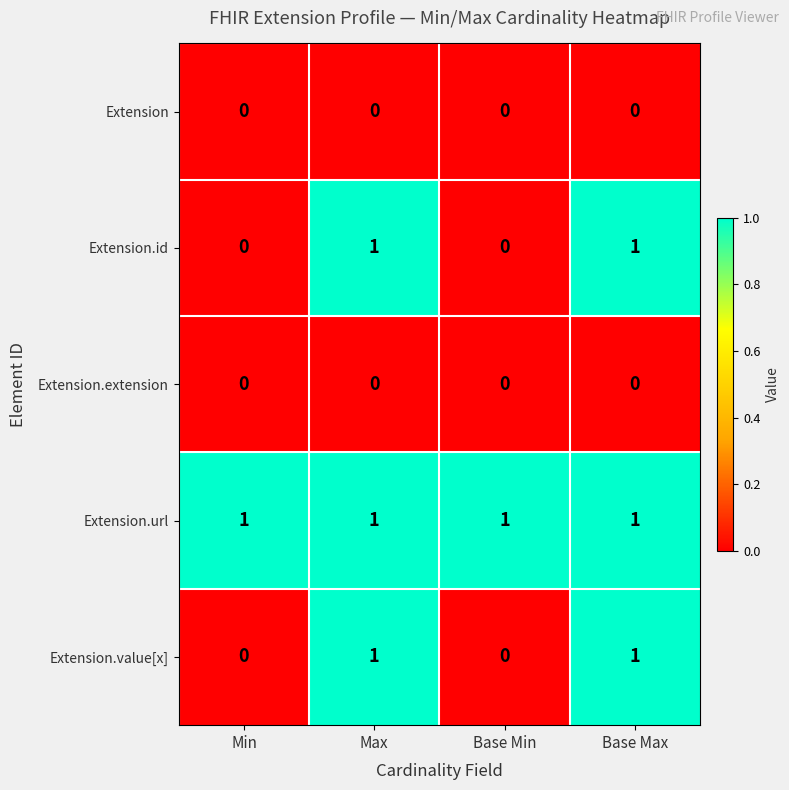

Count the Extension.value[x] values in the range 0 to 1.

4